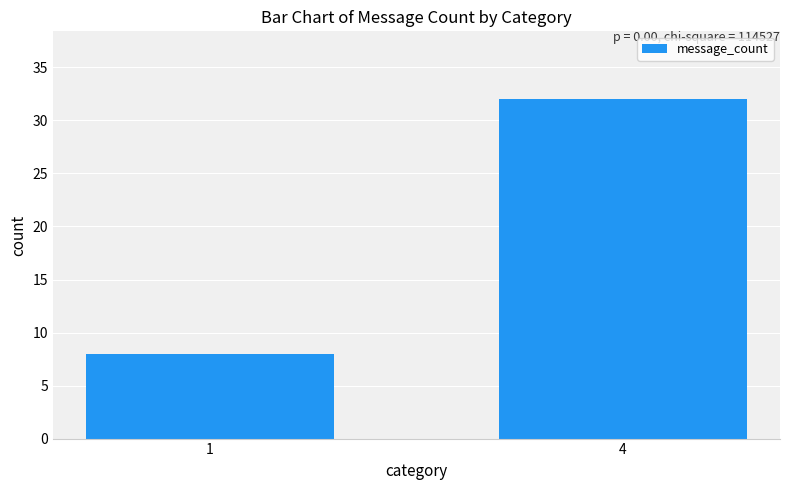

How many values are between 8 and 32?

2